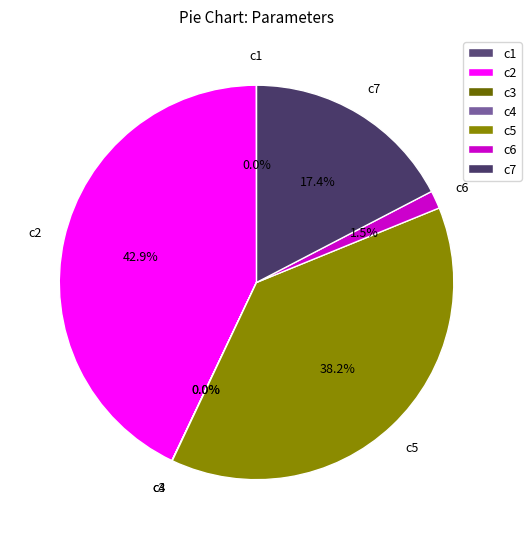

To the nearest percent, what is the difference between the largest and smallest slice percentages?

43%